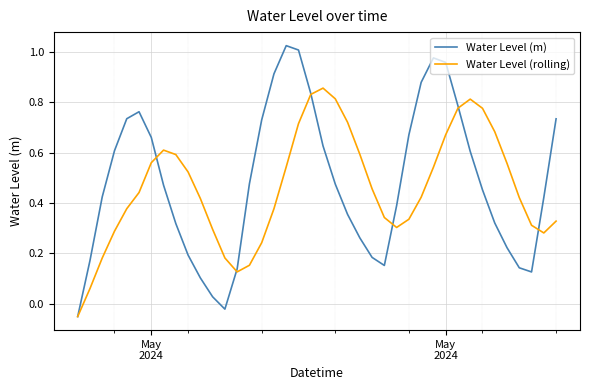

What is the difference between the second highest and minimum values in the Water Level (m) series?

1.1